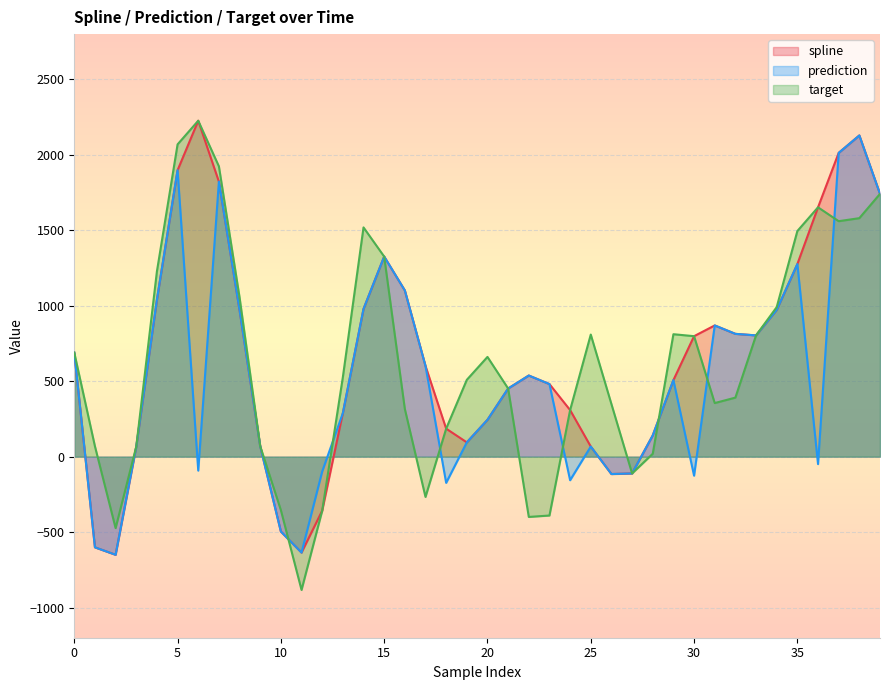

True or false: prediction and target intersect in this chart.

True